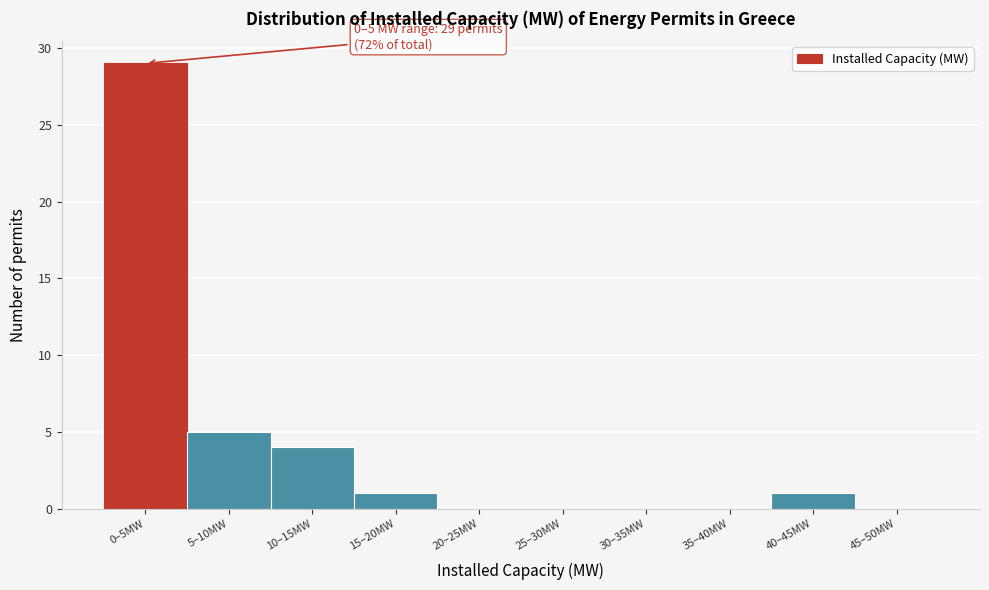

Reading left to right, extract all data points from this chart.

0–5MW=29	5–10MW=5	10–15MW=4	15–20MW=1	20–25MW=0	25–30MW=0	30–35MW=0	35–40MW=0	40–45MW=1	45–50MW=0